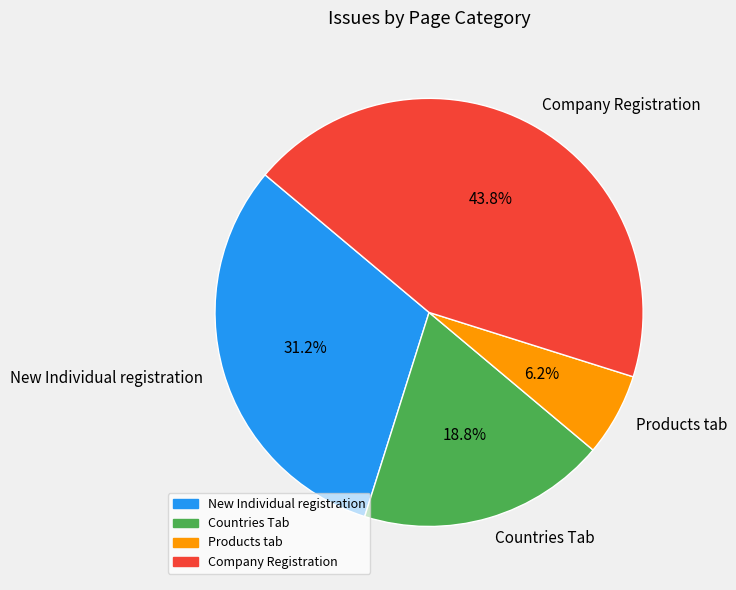

Does any single category account for the majority?

No